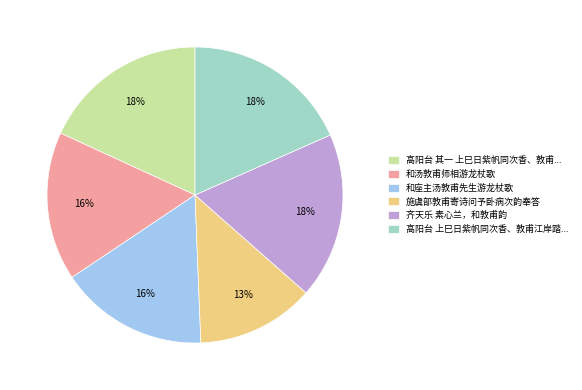

Which category has the smallest portion of the pie?

施虞部敦甫寄诗问予卧病次韵奉答